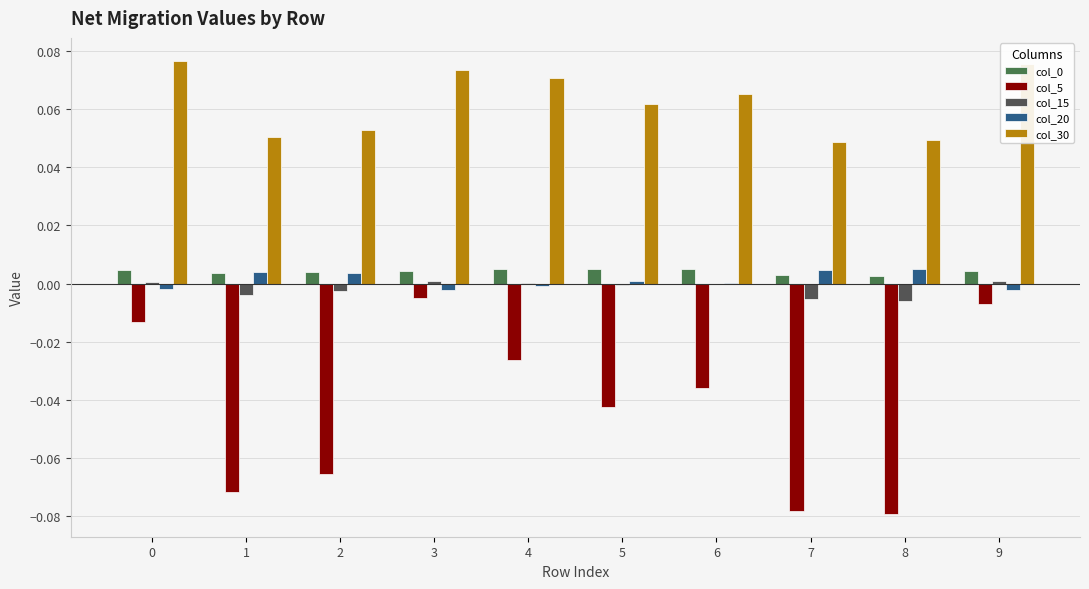

The value of col_0 at 5 is 0.0. True or false?

True